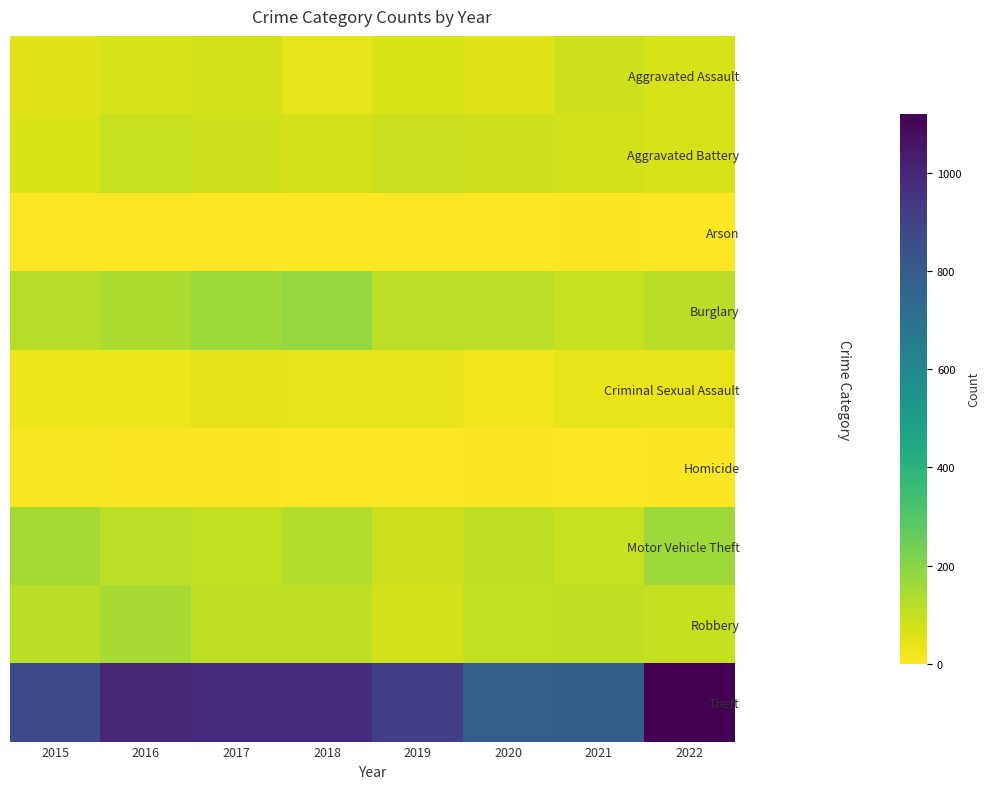

Reading left to right, what are all the values shown in this chart?

Aggravated Assault: 2015=54	2016=66	2017=72	2018=43	2019=65	2020=56	2021=86	2022=67
Aggravated Battery: 2015=64	2016=93	2017=83	2018=70	2019=88	2020=82	2021=75	2022=68
Arson: 2015=2	2016=2	2017=1	2018=3	2019=2	2020=4	2021=8	2022=4
Burglary: 2015=121	2016=139	2017=162	2018=176	2019=110	2020=110	2021=95	2022=115
Criminal Sexual Assault: 2015=28	2016=28	2017=44	2018=43	2019=36	2020=26	2021=36	2022=39
Homicide: 2015=13	2016=8	2017=5	2018=2	2019=0	2020=6	2021=2	2022=7
Motor Vehicle Theft: 2015=152	2016=110	2017=104	2018=127	2019=84	2020=109	2021=96	2022=166
Robbery: 2015=117	2016=145	2017=105	2018=107	2019=75	2020=102	2021=105	2022=97
Theft: 2015=874	2016=999	2017=979	2018=977	2019=914	2020=783	2021=791	2022=1120